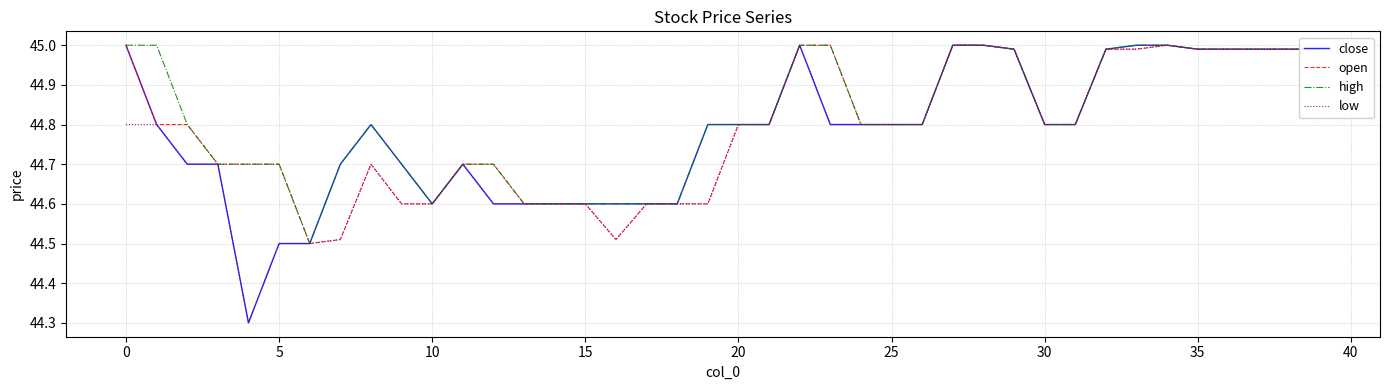

What is the difference between the second highest and second lowest values in the low series?

0.5